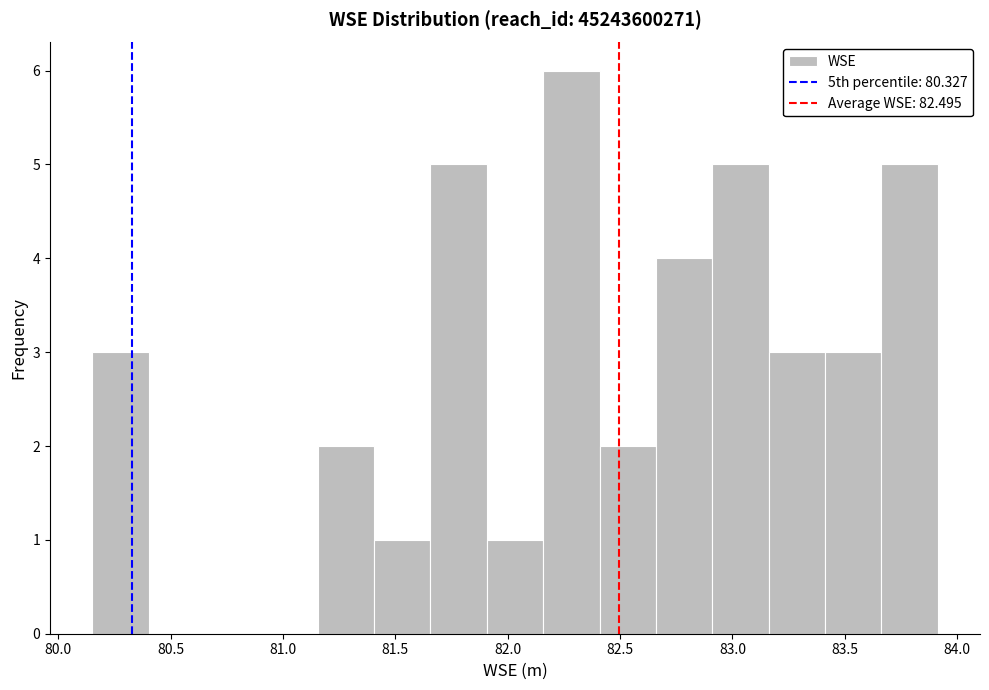

Reading left to right, transcribe this chart: for each bar, give the range it covers on the x-axis and its height. Neither the bar edges nor the heights are printed on the chart, so give them approximately, as read against the axes.

80.15 to 80.40: 3
80.40 to 80.65: 0
80.65 to 80.90: 0
80.90 to 81.15: 0
81.15 to 81.40: 2
81.40 to 81.65: 1
81.65 to 81.90: 5
81.90 to 82.15: 1
82.15 to 82.40: 6
82.40 to 82.65: 2
82.65 to 82.90: 4
82.90 to 83.15: 5
83.15 to 83.40: 3
83.40 to 83.65: 3
83.65 to 83.90: 5